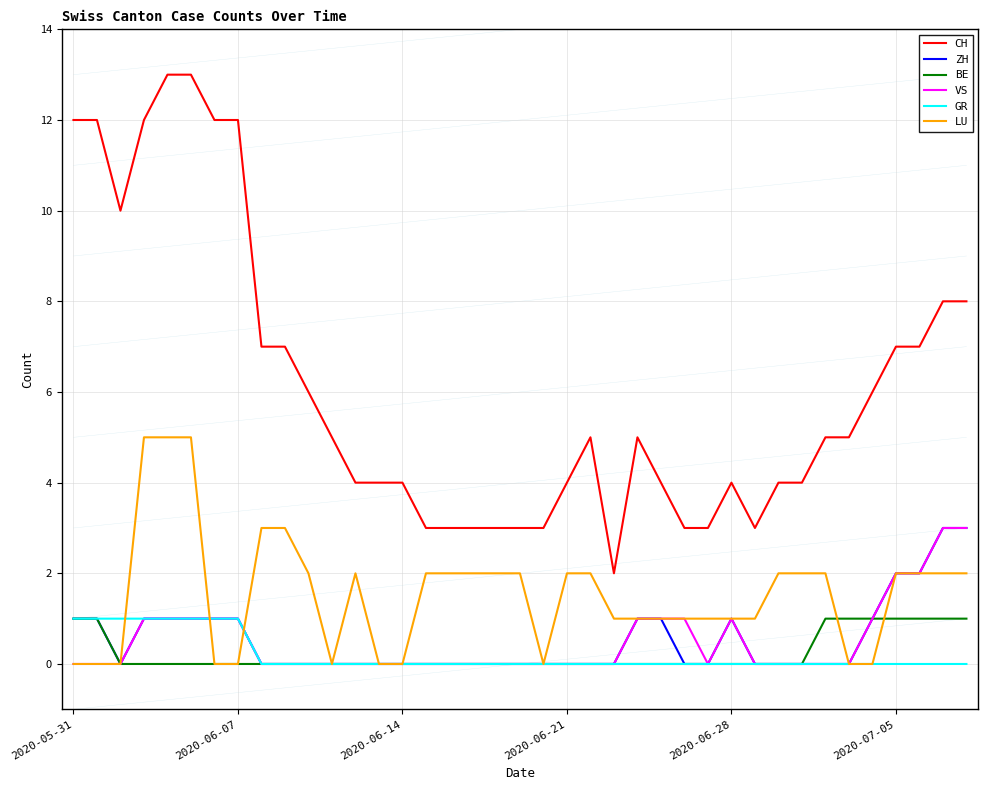

What is the maximum value shown in the chart?

13